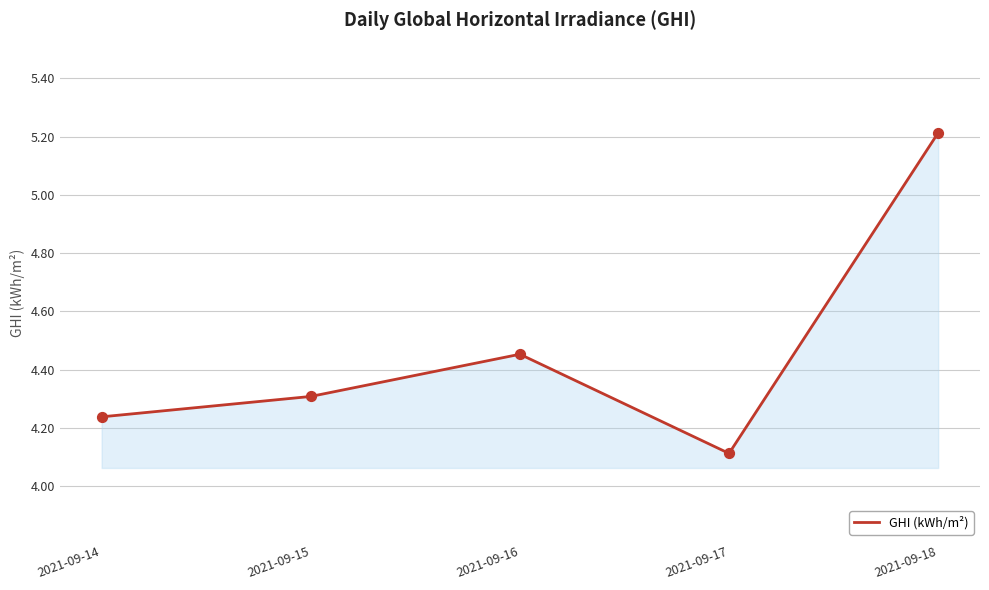

Approximately how many times larger is the value at 2021-09-18 compared to 2021-09-14?

1.2